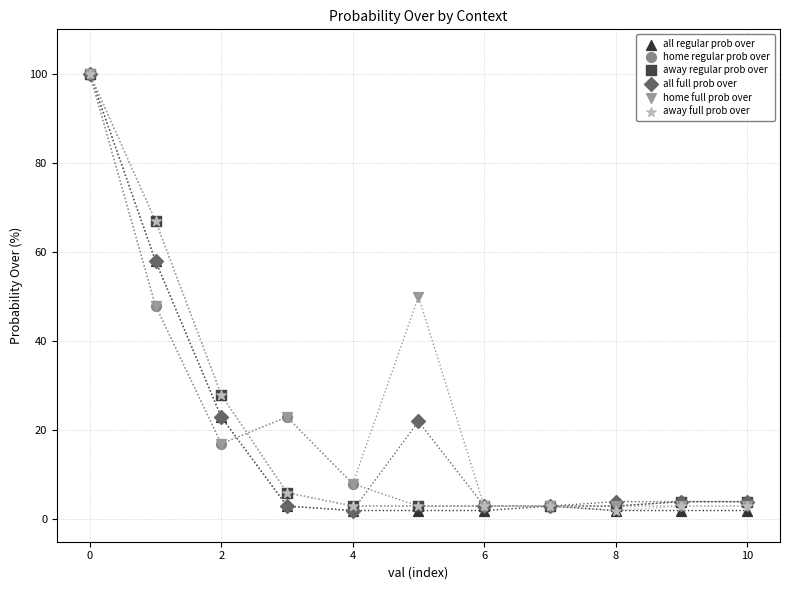

What are all the series names shown in the legend?

all regular prob over, home regular prob over, away regular prob over, all full prob over, home full prob over, away full prob over